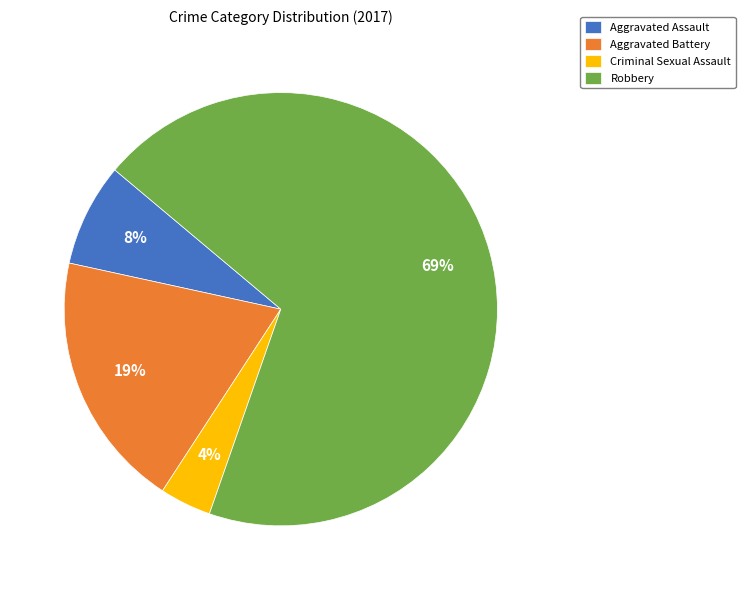

Which slice is the largest?

Robbery